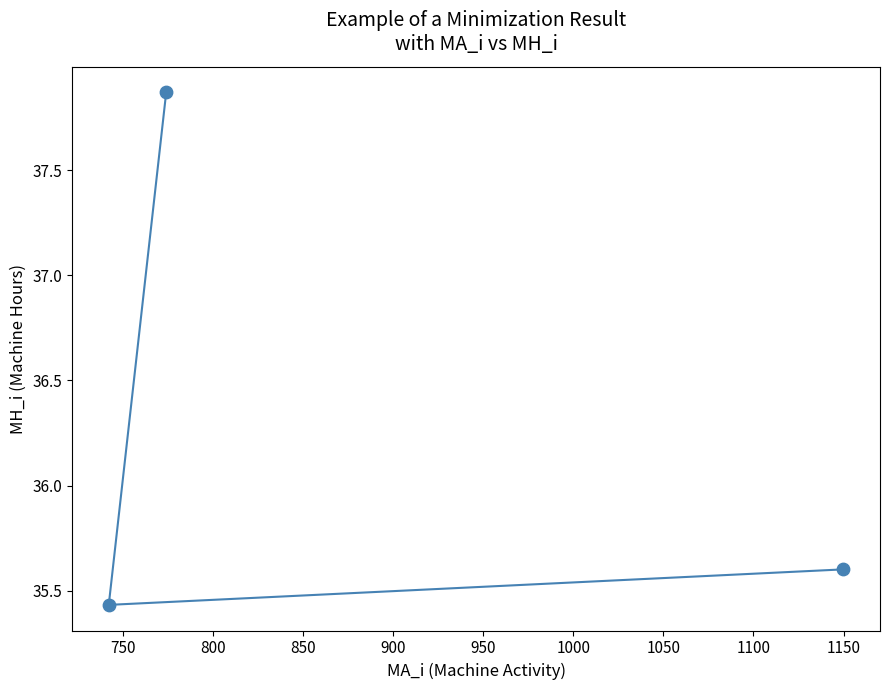

What Y value in the scatter plot is closest to 36?

35.6